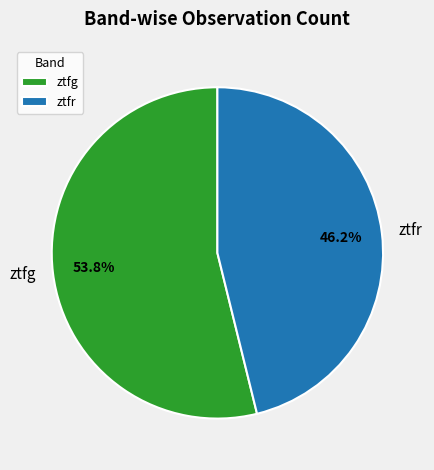

To the nearest percent, what is the average slice percentage?

50%